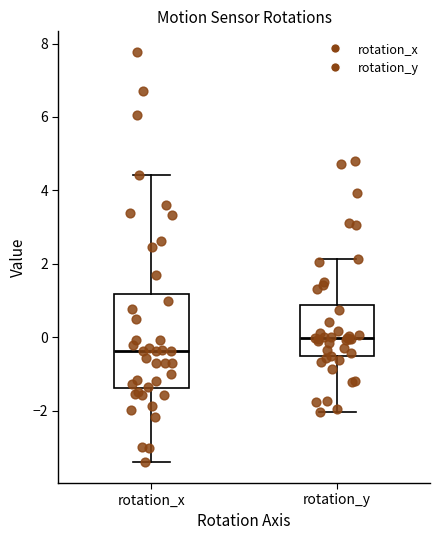

Which box is the tallest, from its lower edge to its upper edge?

rotation_x